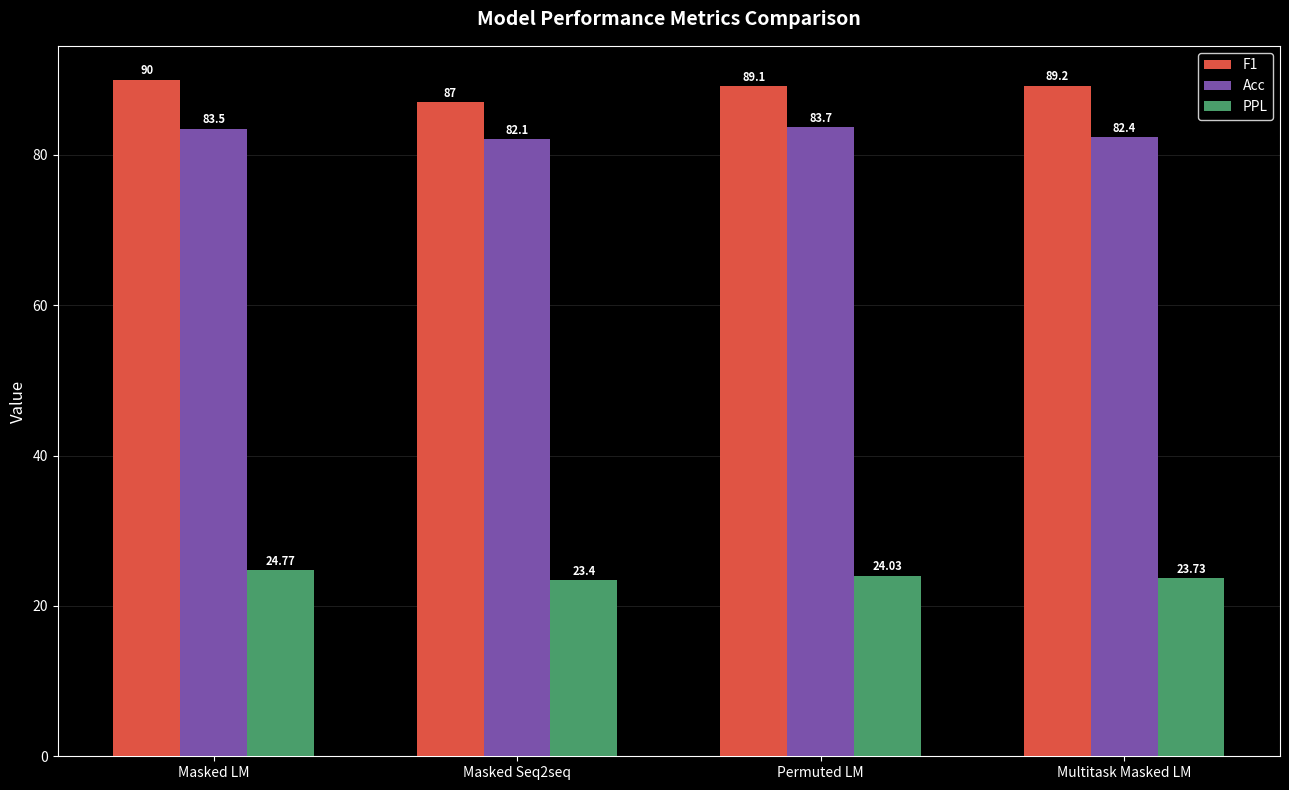

What is the label of the 4th bar from the left?

Multitask Masked LM